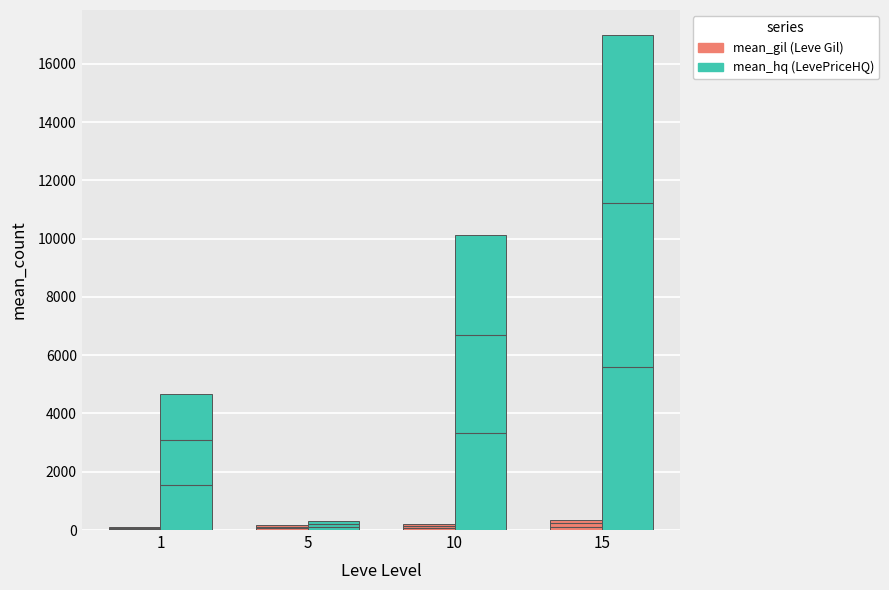

Where does the mean_gil series first go above 202?

10